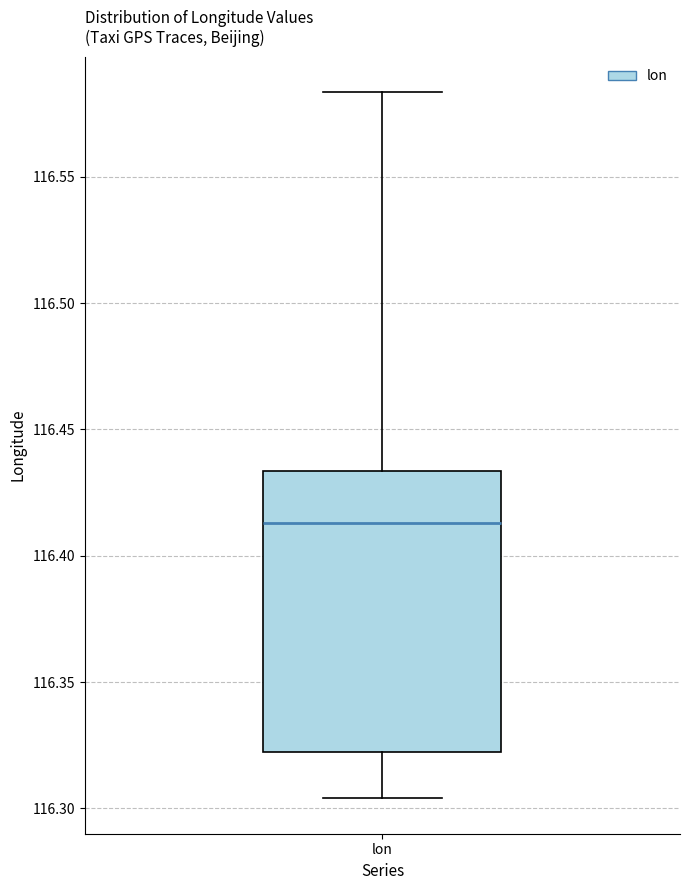

Read this box plot against the y-axis: the position of the median line, the range covered by the box, and the ends of both whiskers. The values are not printed on the chart, so give them approximately, as read against the axis.

median 116.415, box 116.320 to 116.435, whiskers 116.305 to 116.585